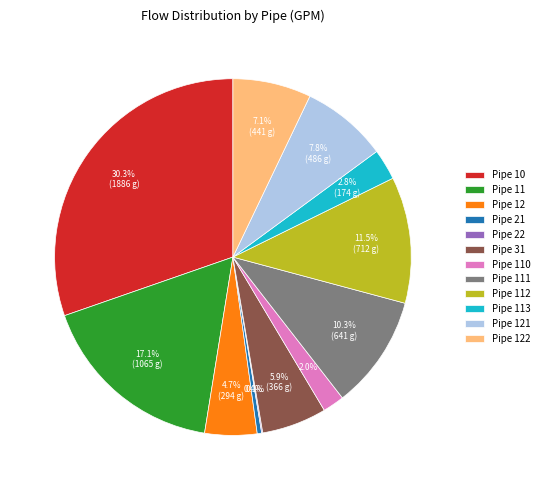

What percentage is NOT represented by Pipe 10?

69.7%